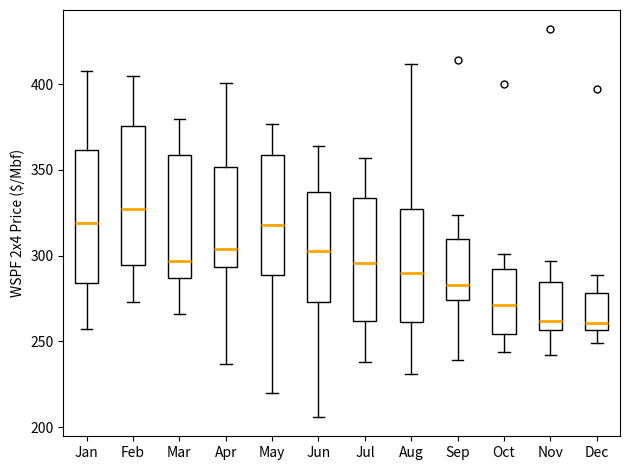

Reading left to right, transcribe this box plot: for each box, give where its median line is, the range the box spans, and where its two whiskers end, as read against the y-axis. The values are not printed on the chart, so give them approximately, as read against the axis.

Jan: median 320, box 285 to 360, whiskers 255 to 410
Feb: median 325, box 295 to 375, whiskers 275 to 405
Mar: median 295, box 285 to 360, whiskers 265 to 380
Apr: median 305, box 295 to 350, whiskers 235 to 400
May: median 320, box 290 to 360, whiskers 220 to 375
Jun: median 305, box 275 to 335, whiskers 205 to 365
Jul: median 295, box 260 to 335, whiskers 240 to 355
Aug: median 290, box 260 to 330, whiskers 230 to 410
Sep: median 285, box 275 to 310, whiskers 240 to 325
Oct: median 270, box 255 to 290, whiskers 245 to 300
Nov: median 260, box 255 to 285, whiskers 240 to 295
Dec: median 260, box 255 to 280, whiskers 250 to 290